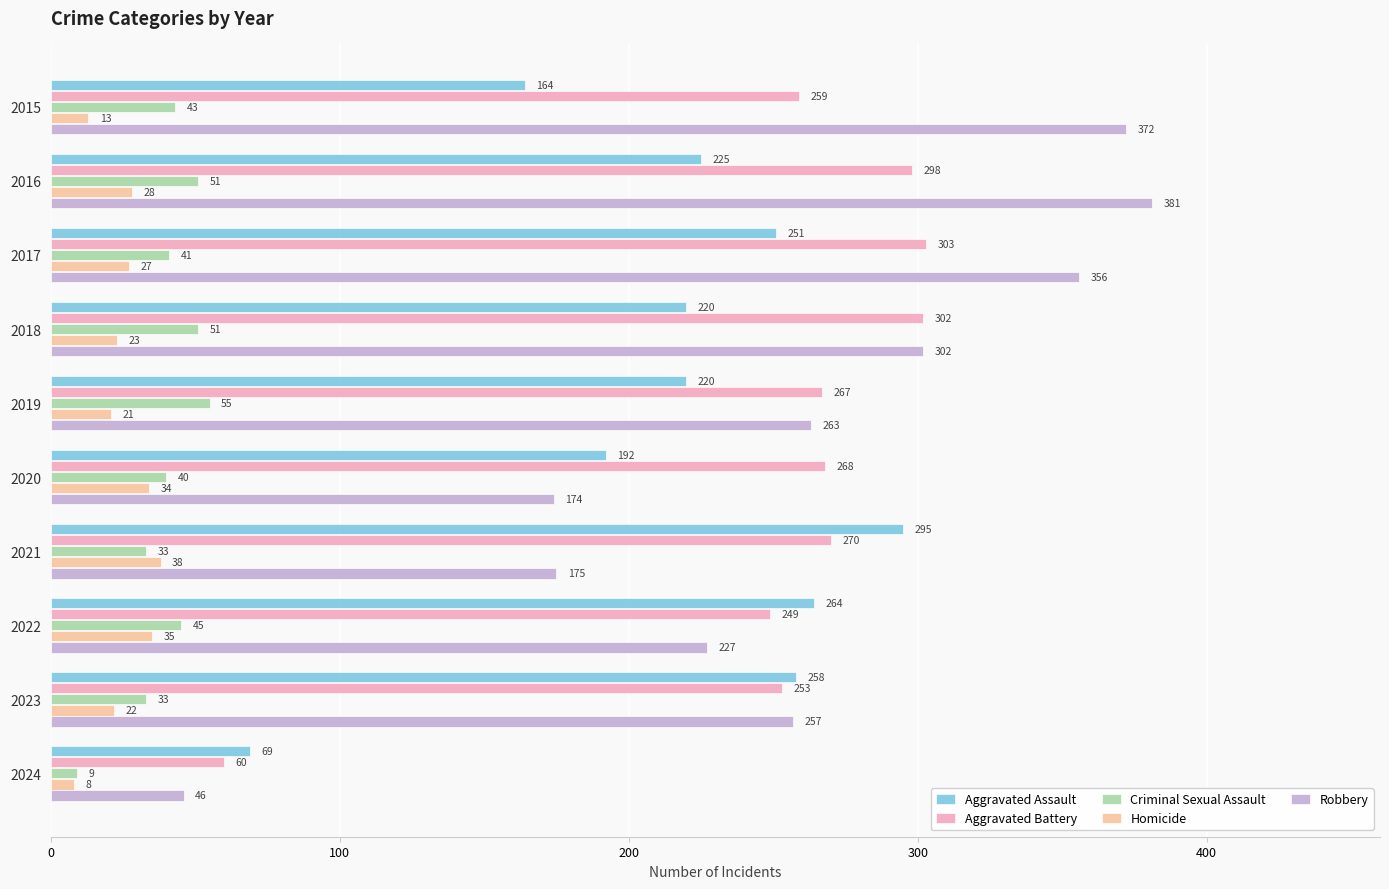

True or false: Robbery has a value of 372 at 2015.

True